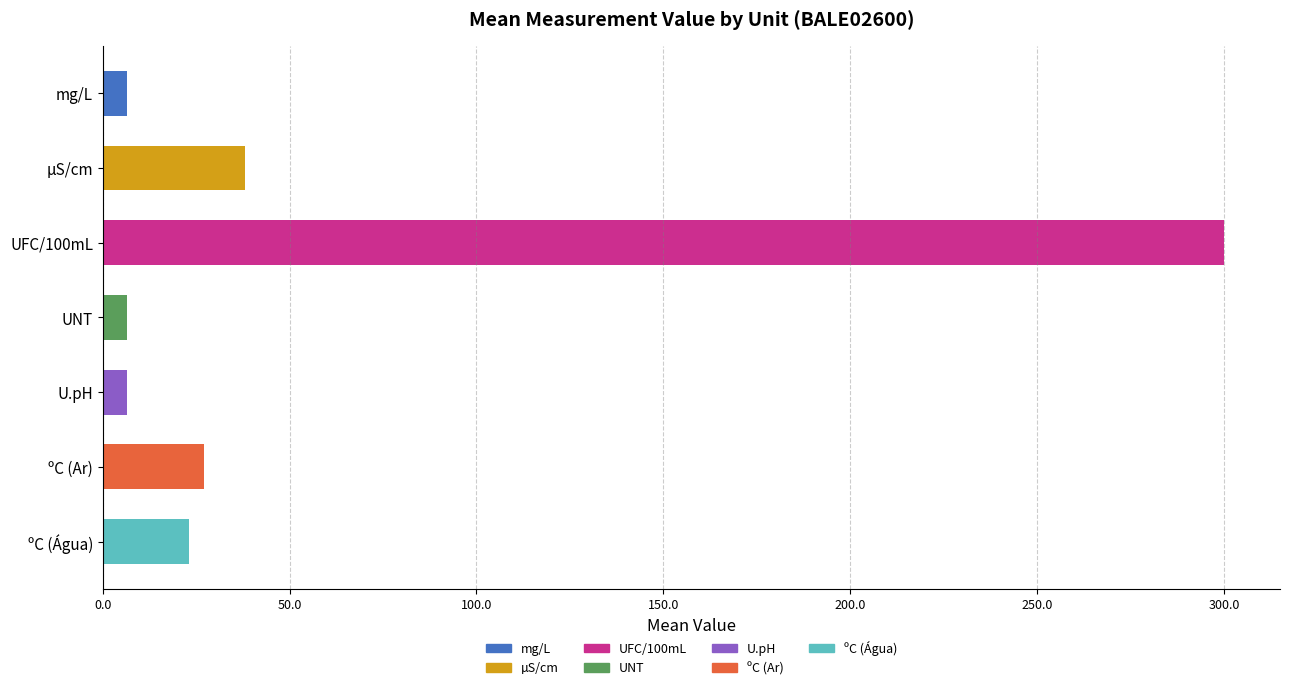

What is the maximum value shown in the chart?

300.0